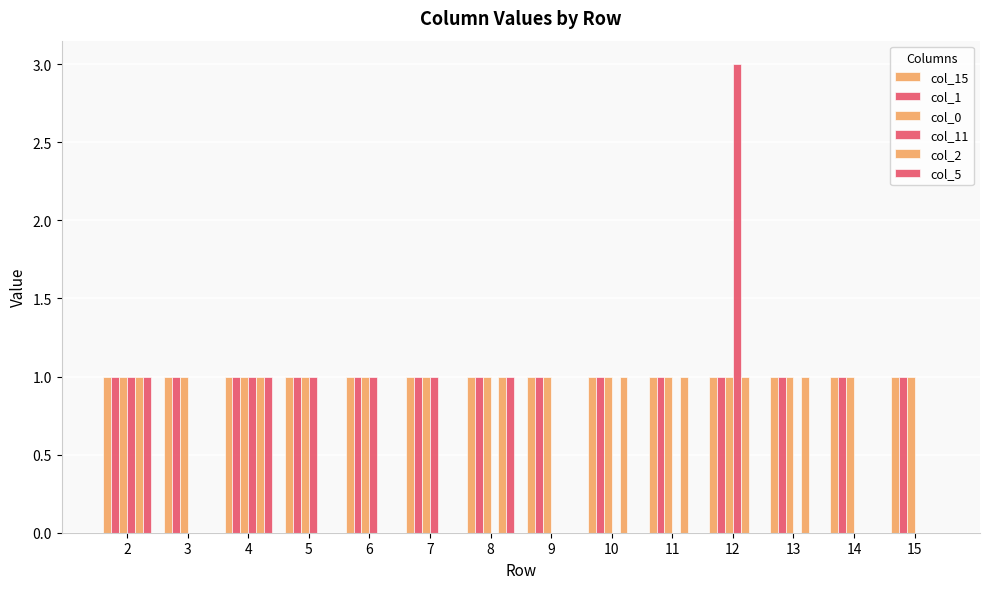

Between 6 and 11, which series saw the biggest shift?

col_11